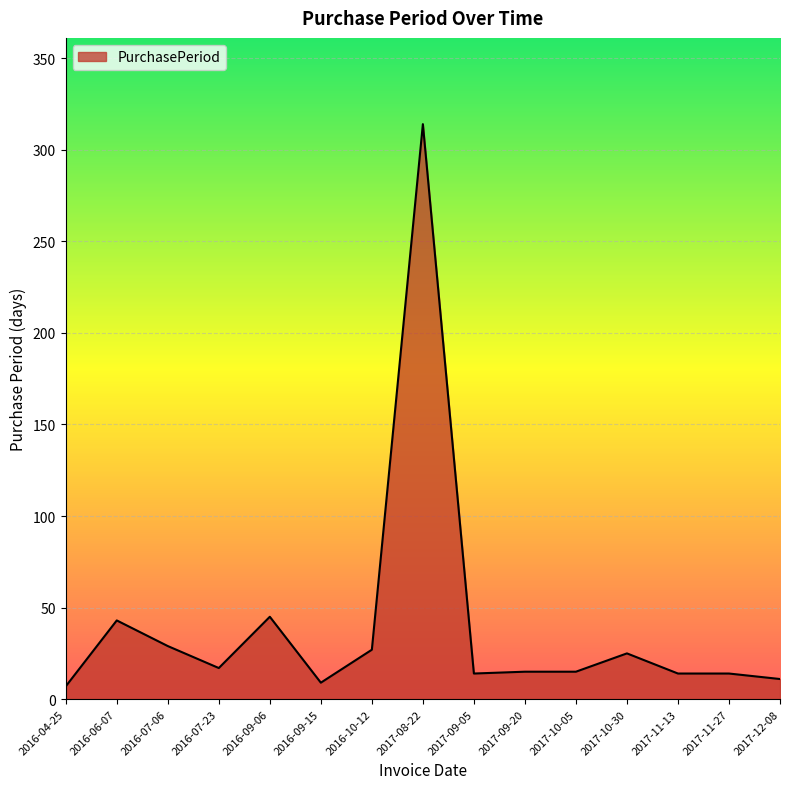

What is the maximum value shown in the chart?

314